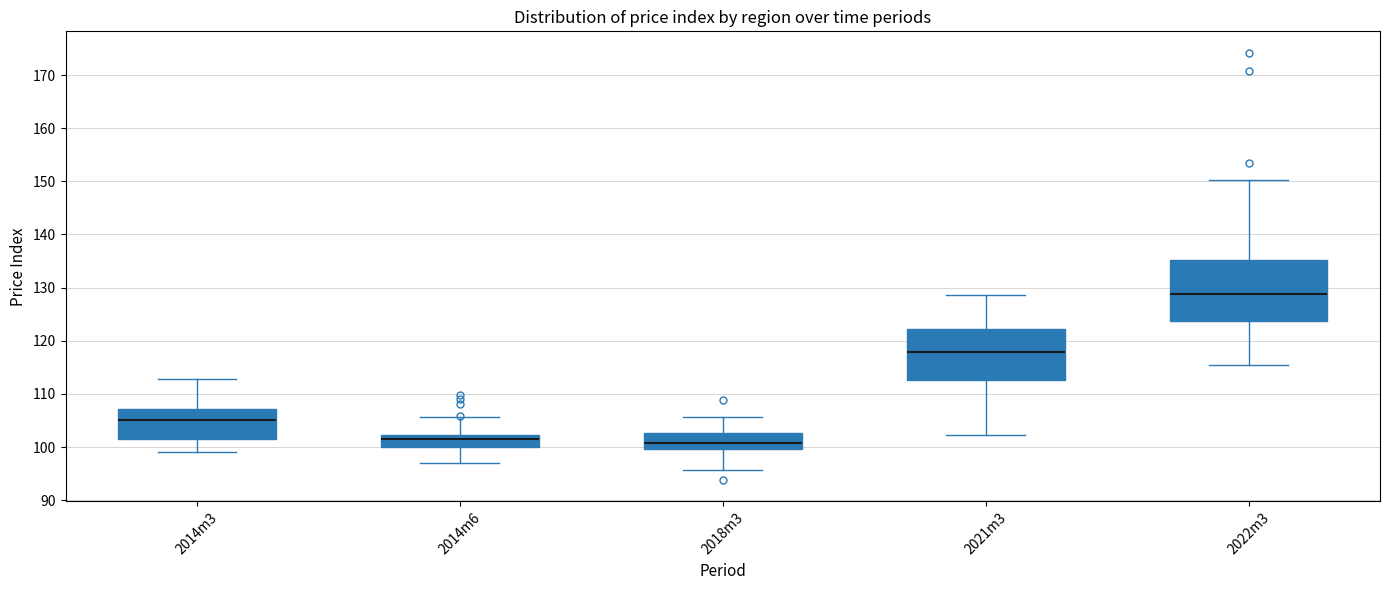

Comparing the boxes themselves (not the whiskers), which one is the tallest?

2022m3